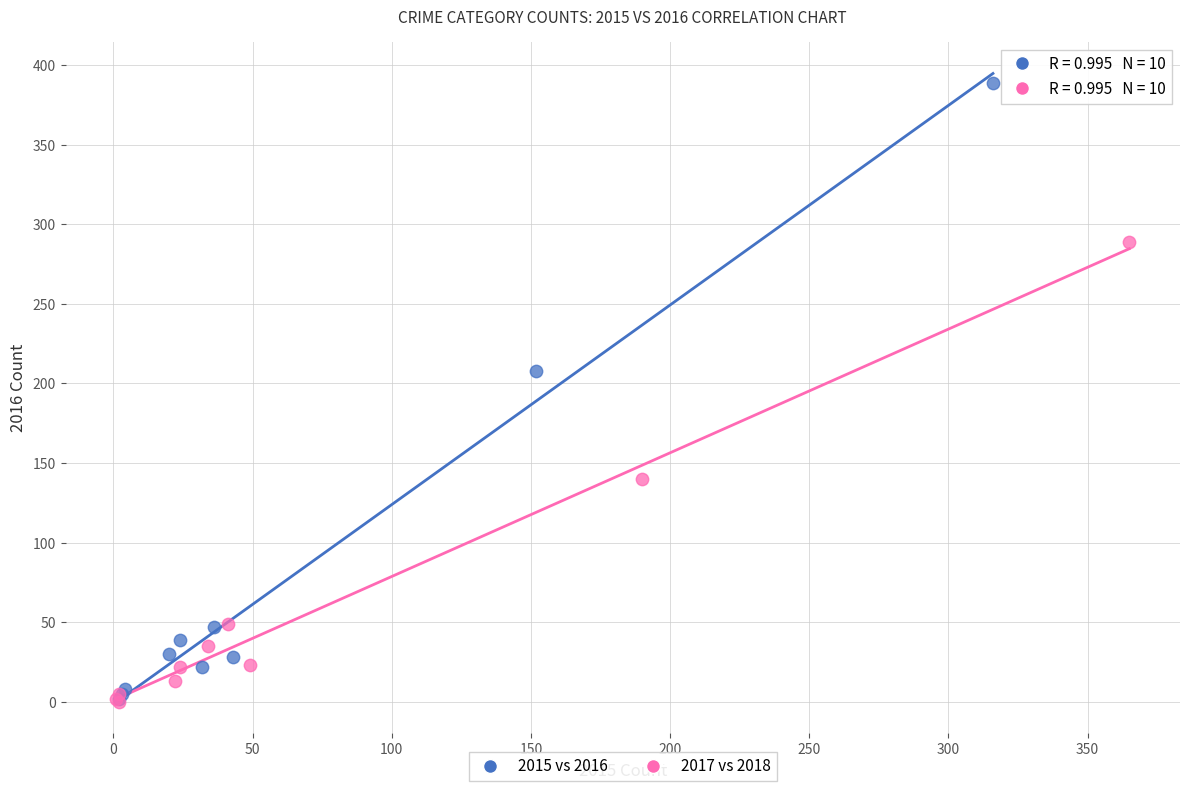

Which series has the widest spread of Y values?

2015 vs 2016